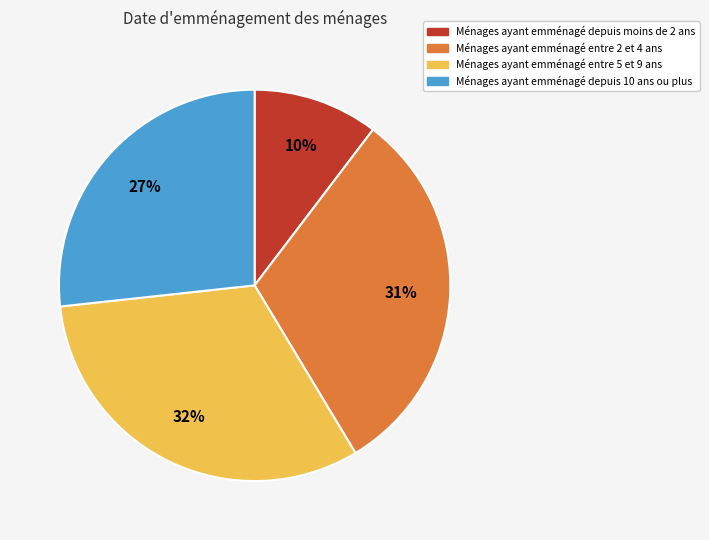

To the nearest percent, what is the average slice percentage?

25%